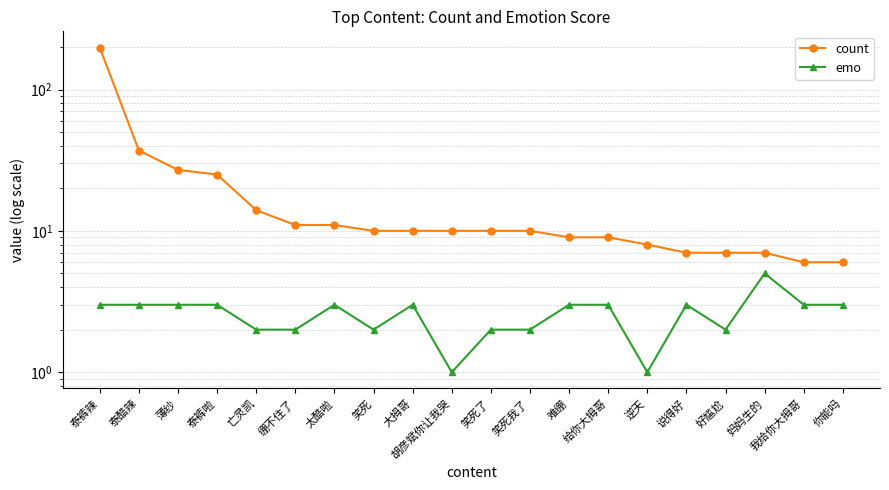

How many data points in count are above 10?

7